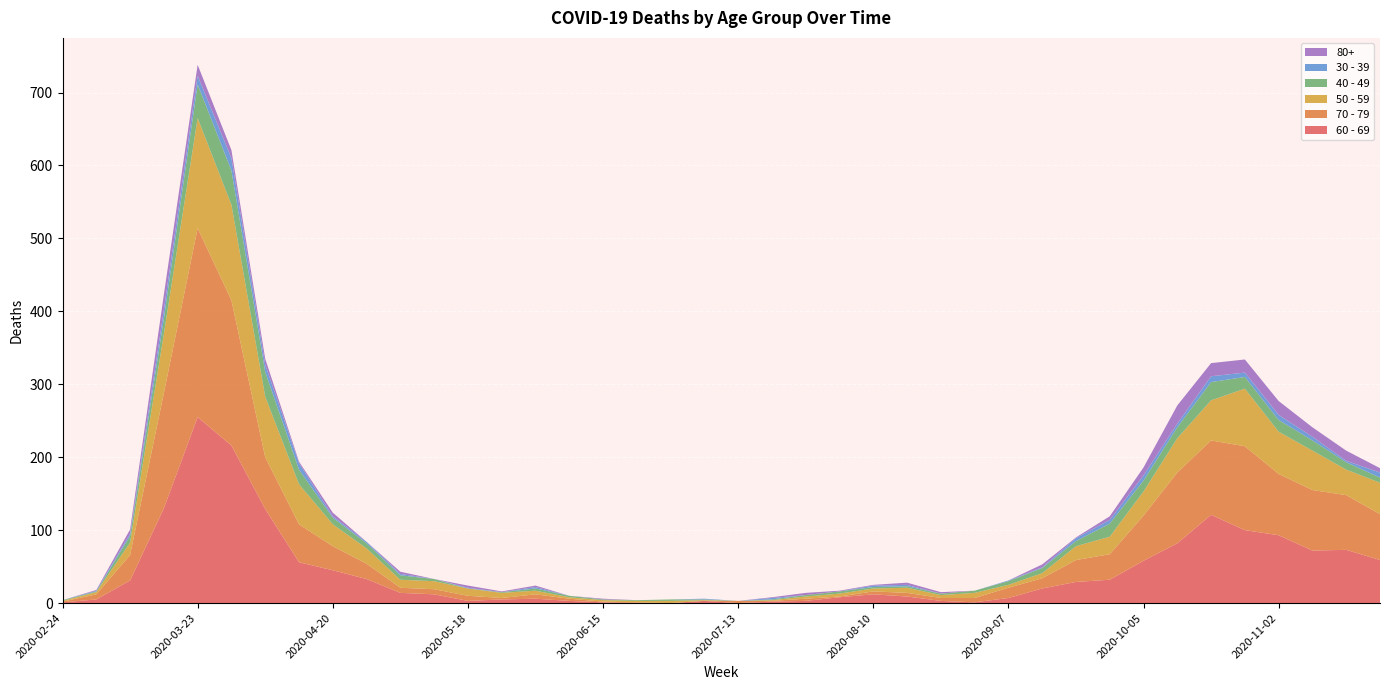

Reading left to right, extract all data points from this chart.

60 - 69: 1	5	31	130	255	216	129	56	45	33	14	12	3	5	6	3	1	0	0	3	0	2	3	8	12	9	3	1	7	20	29	32	58	82	121	100	93	72	73	59
70 - 79: 1	7	35	158	259	199	71	52	33	21	7	7	7	2	6	3	1	1	0	0	3	1	3	1	4	5	4	6	14	14	30	35	62	97	102	115	84	83	75	63
50 - 59: 1	3	17	81	151	131	83	55	30	21	11	11	10	7	5	2	2	2	3	1	0	1	3	4	4	7	4	7	4	7	19	24	33	47	55	79	58	54	35	43
40 - 49: 1	1	9	21	46	47	34	20	9	7	6	3	0	1	3	2	1	1	2	1	0	1	2	3	2	2	2	3	5	7	7	18	15	15	25	16	16	14	10	7
30 - 39: 0	1	3	12	12	17	10	9	2	2	2	0	1	0	2	0	0	0	0	1	0	2	0	0	2	2	0	0	1	1	4	5	7	5	8	6	7	5	2	7
80+: 0	1	6	21	15	11	8	2	5	0	3	0	3	1	2	0	1	0	0	0	0	1	3	1	1	3	2	0	0	4	1	5	11	25	18	18	19	13	14	6